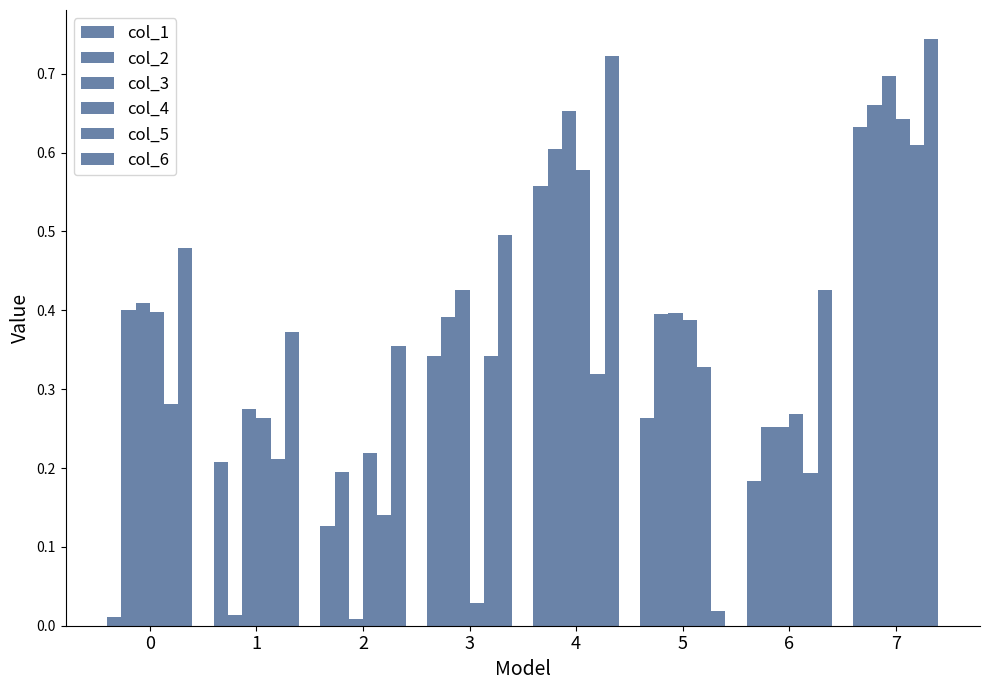

Are the bars horizontal?

No